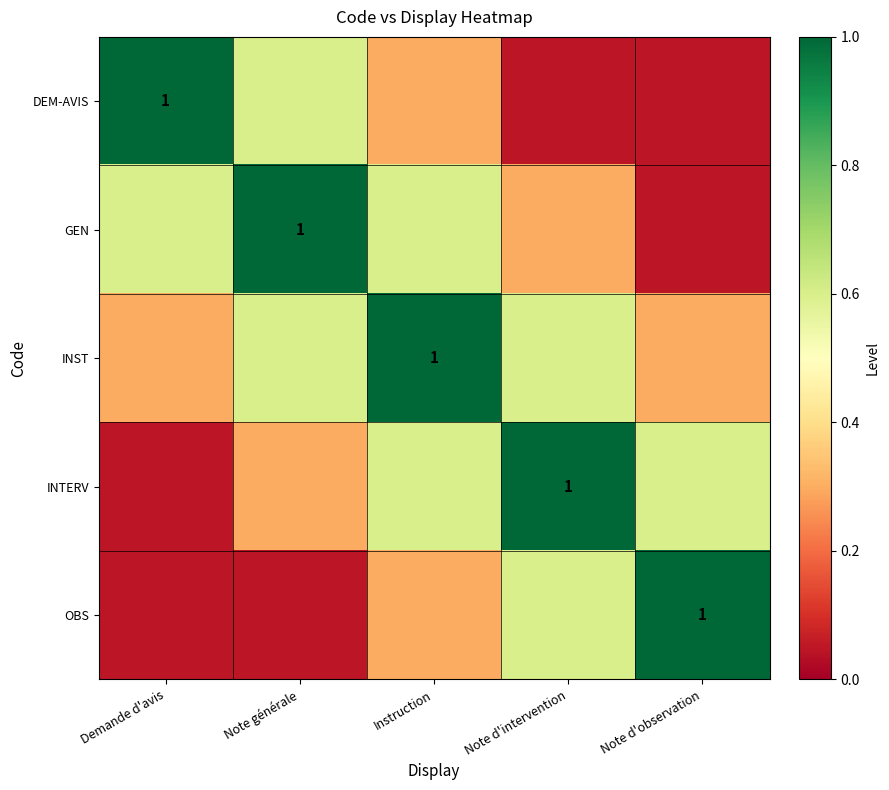

At how many categories does at least one series exceed 0?

5